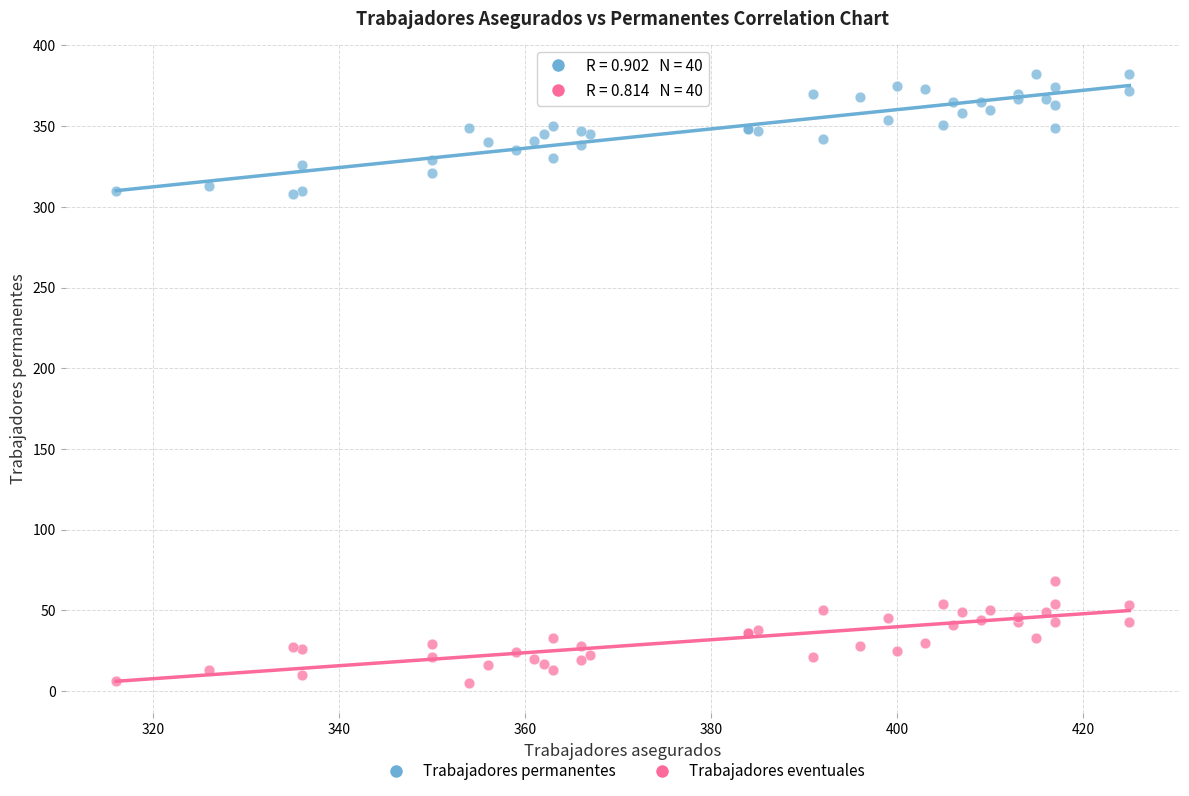

Which series reaches the maximum Y coordinate?

Trabajadores permanentes